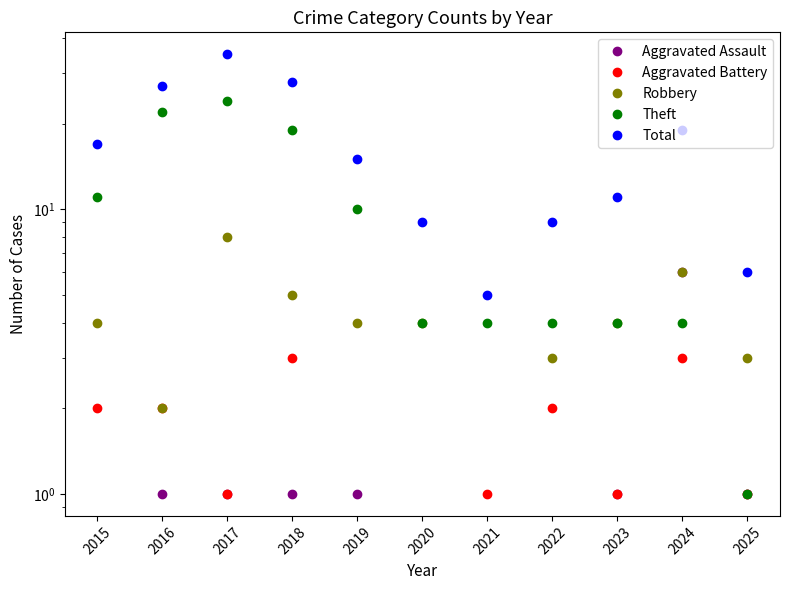

True or false: Aggravated Assault and Robbery intersect in this chart.

False